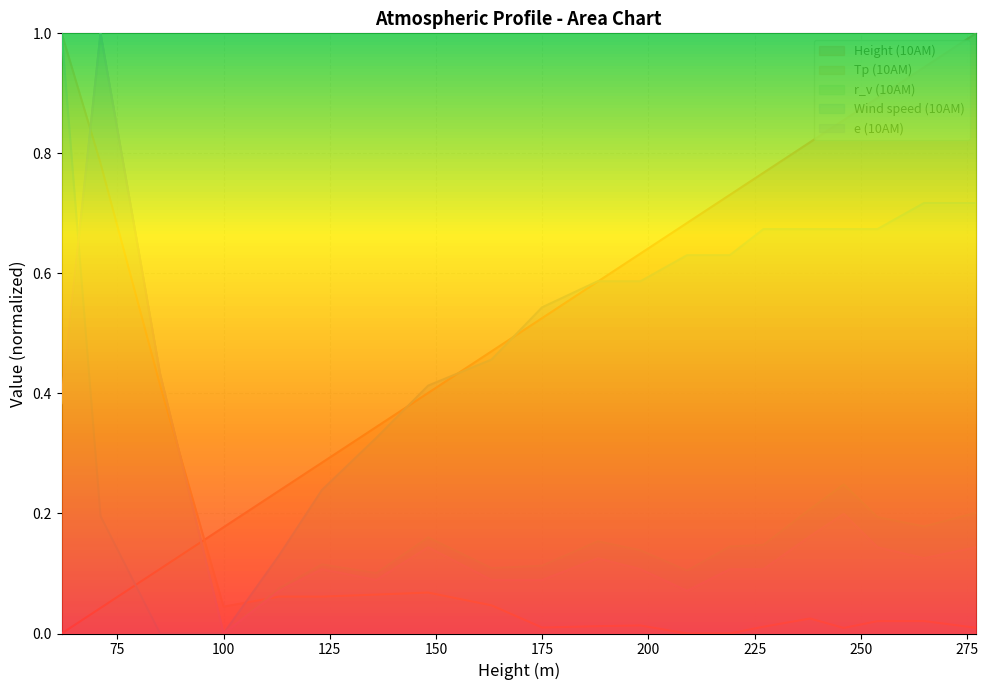

What are all the series names shown in the legend?

Height (10AM), Tp (10AM), r_v (10AM), Wind speed (10AM), e (10AM)